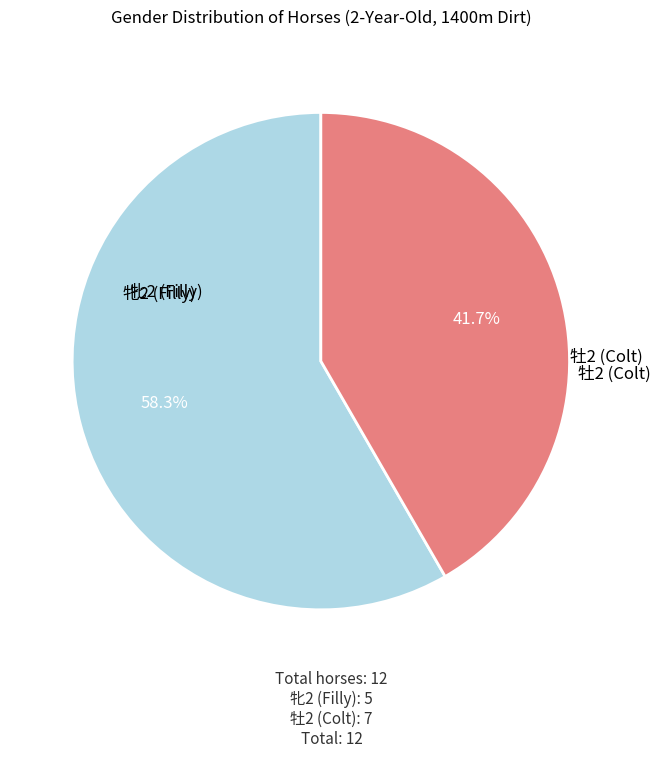

Does any single category account for the majority?

Yes